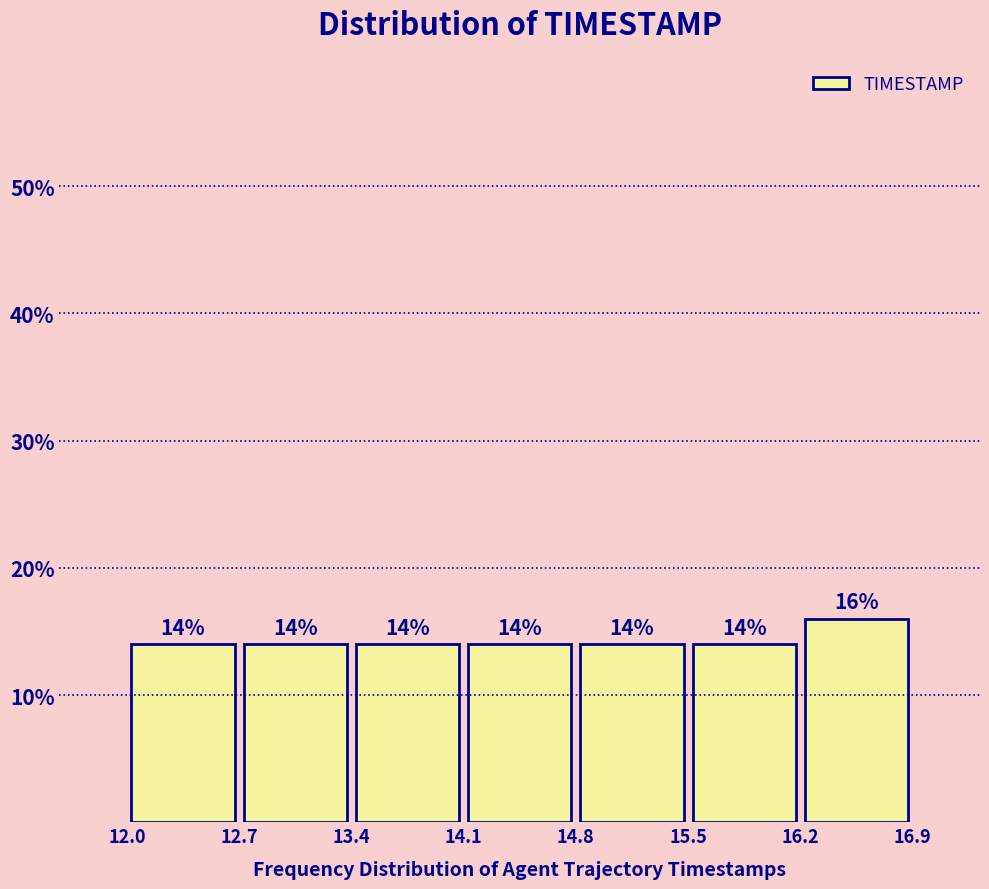

Which range on the x-axis has the tallest bar?

16.2 to 16.9